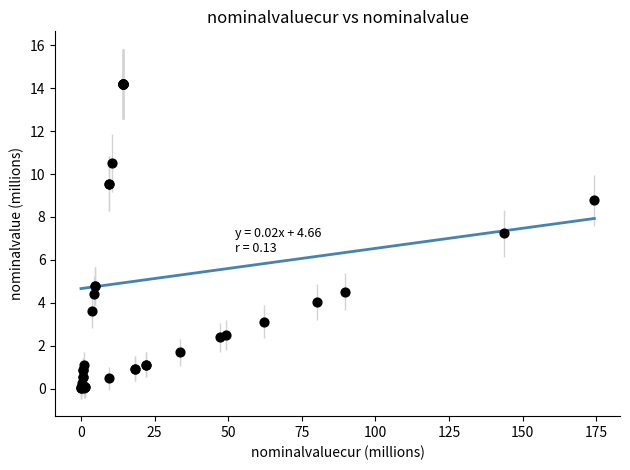

What Y value in the scatter plot is closest to 7?

7.2